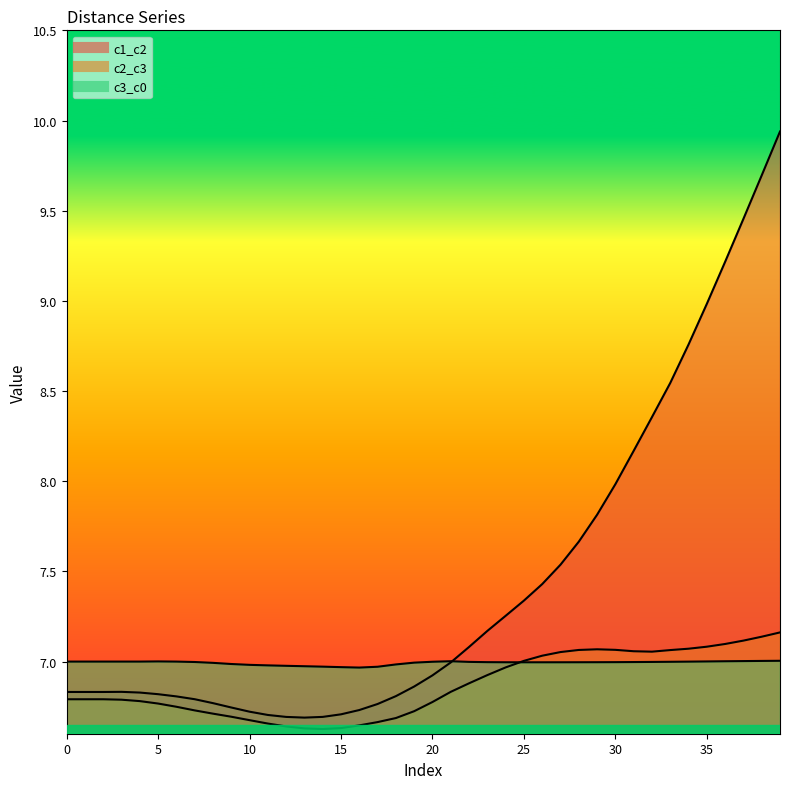

How many intersections are there between c3_c0 and c2_c3?

1